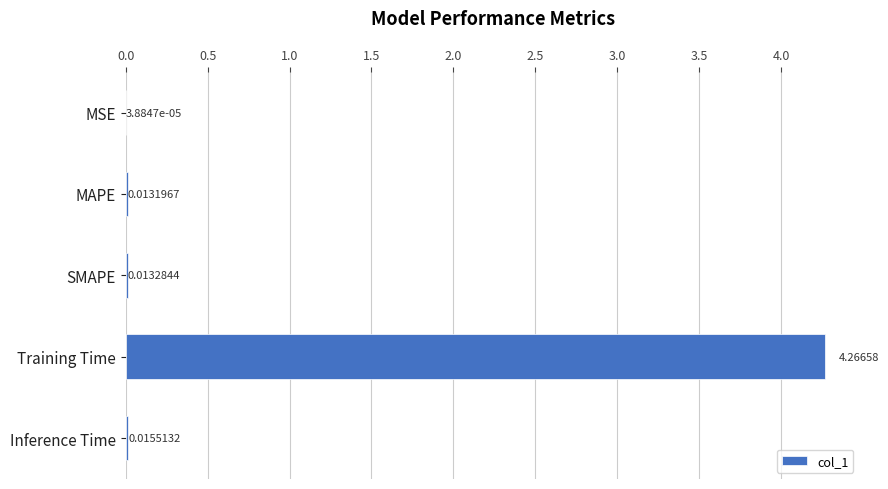

At which label is the value closest to 2?

Inference Time